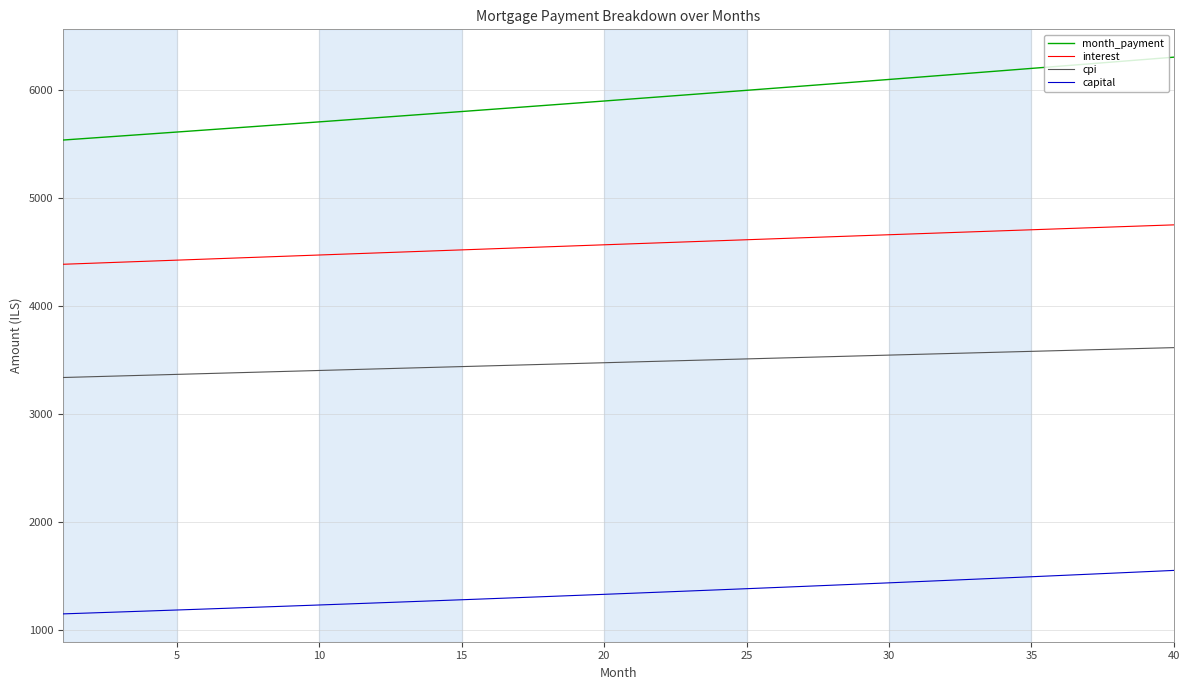

Which series has the largest total across all categories?

month_payment